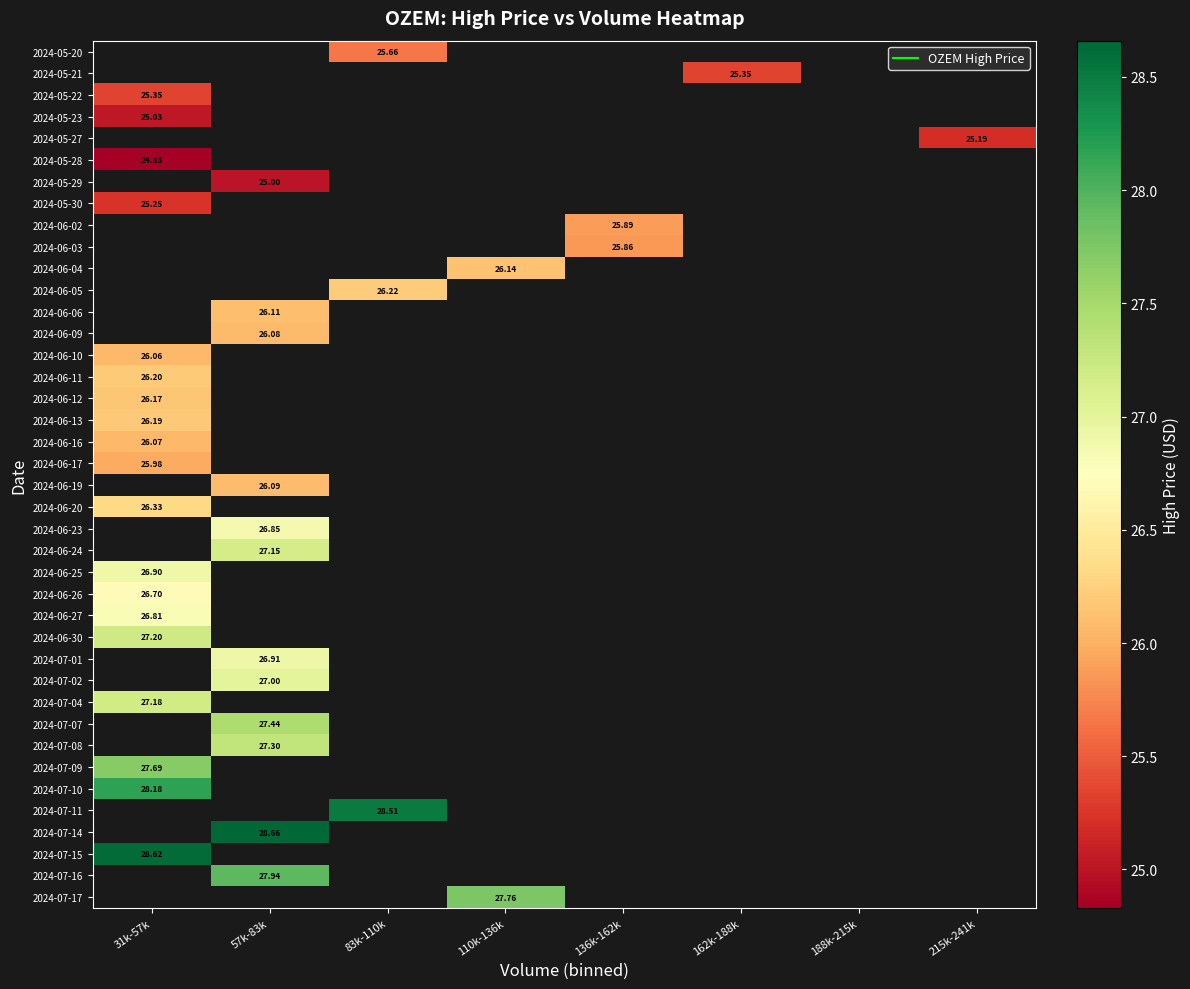

Rank the series by their maximum value, from lowest to highest.

2024-05-23, 2024-05-27, 2024-05-28, 2024-05-29, 2024-05-30, 2024-06-02, 2024-06-03, 2024-06-04, 2024-06-05, 2024-06-06, 2024-06-09, 2024-06-10, 2024-05-20, 2024-05-21, 2024-05-22, 2024-06-17, 2024-06-16, 2024-06-12, 2024-06-13, 2024-06-11, 2024-06-19, 2024-06-20, 2024-06-23, 2024-06-24, 2024-06-26, 2024-06-27, 2024-06-25, 2024-07-04, 2024-06-30, 2024-07-01, 2024-07-02, 2024-07-07, 2024-07-08, 2024-07-09, 2024-07-10, 2024-07-11, 2024-07-14, 2024-07-15, 2024-07-16, 2024-07-17